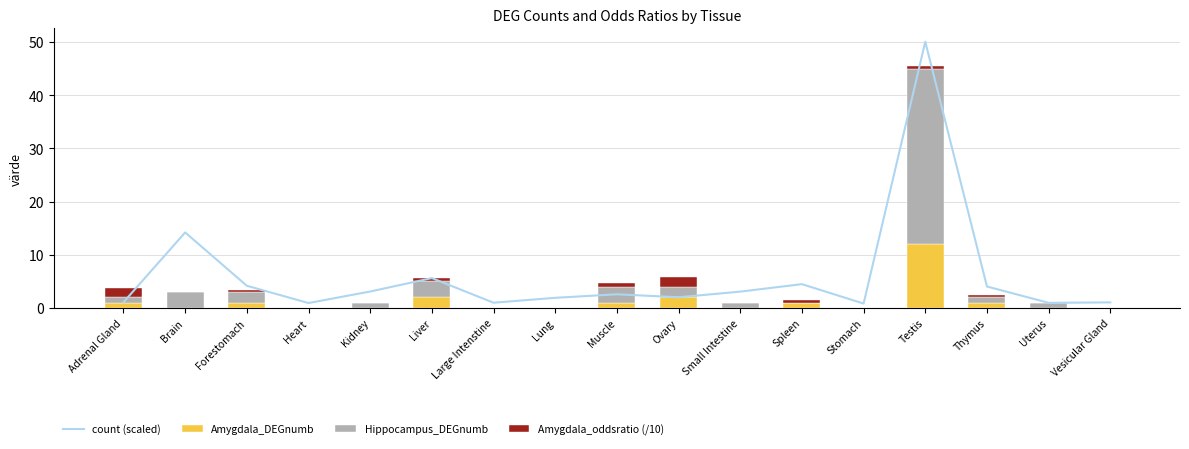

What are all the series names shown in the legend?

count (scaled), Amygdala_DEGnumb, Hippocampus_DEGnumb, Amygdala_oddsratio (/10)